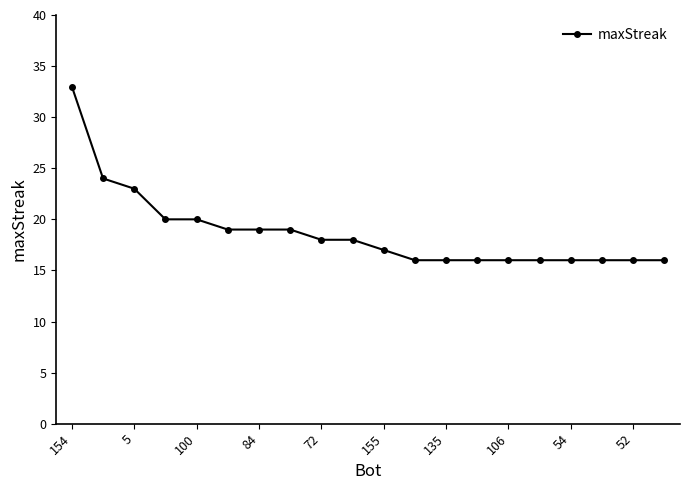

What is the average value?

19